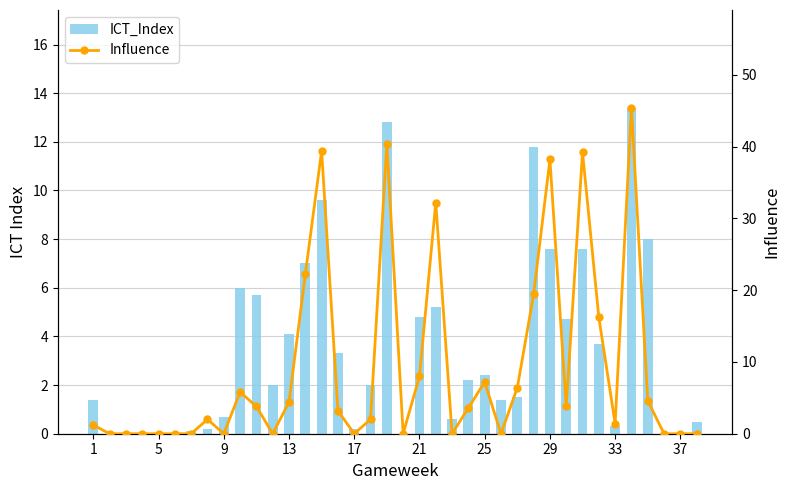

The value of ICT_Index at 19 is -7.2. True or false?

False